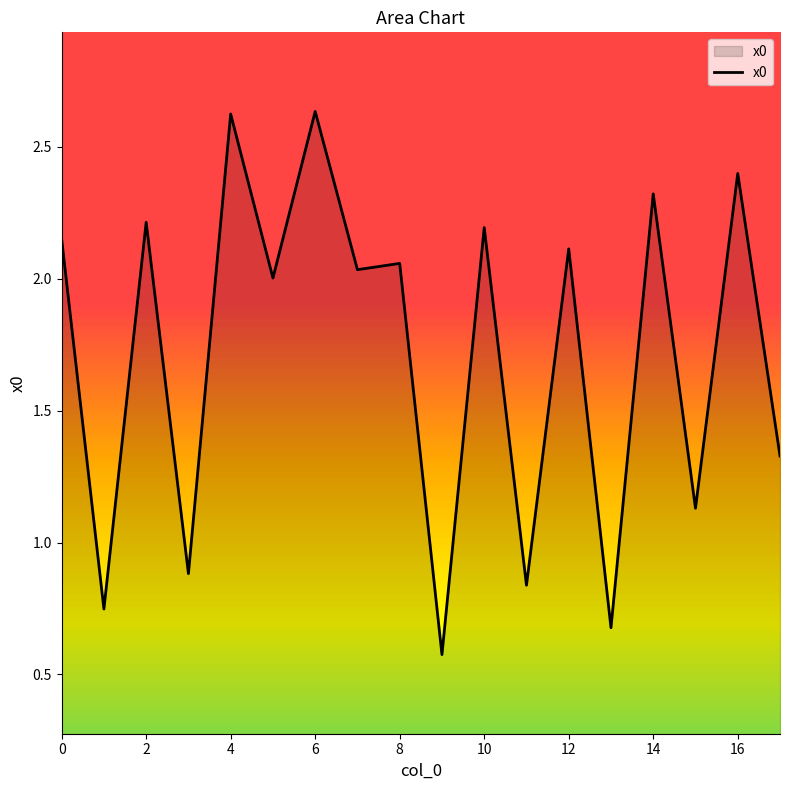

What is the smallest value displayed?

0.6